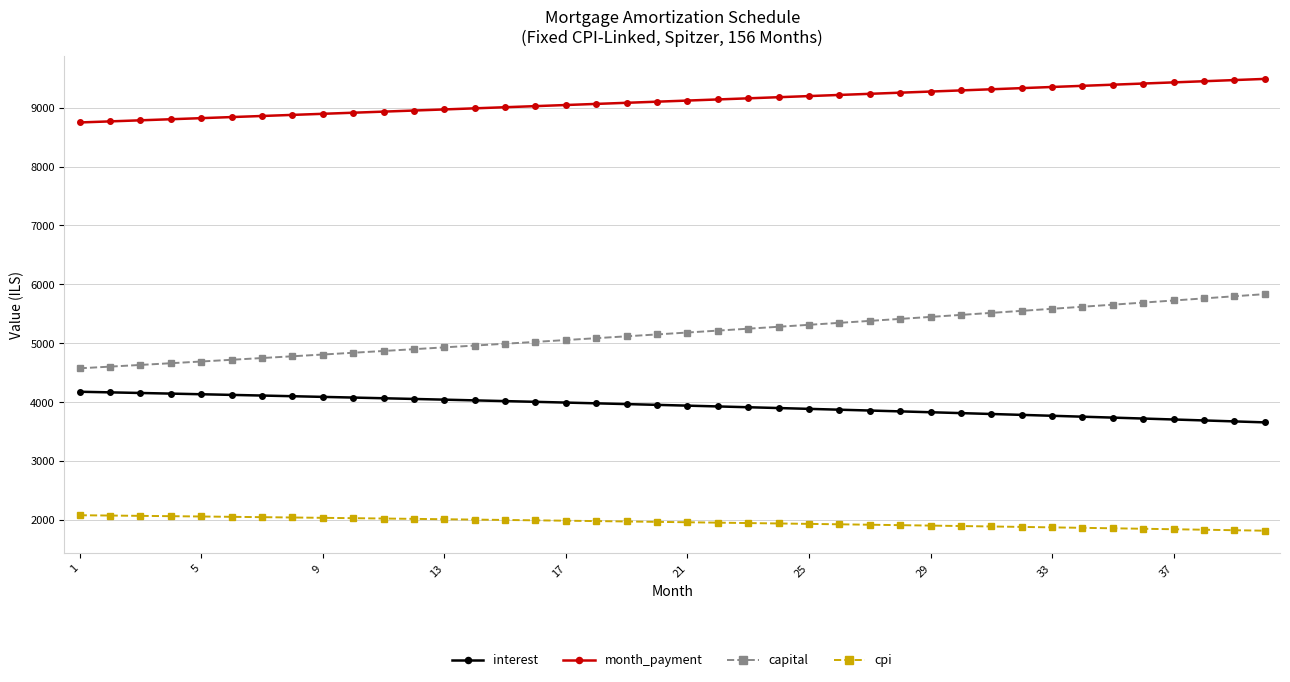

What is the value of the capital point at the 25th from the left?

5312.2